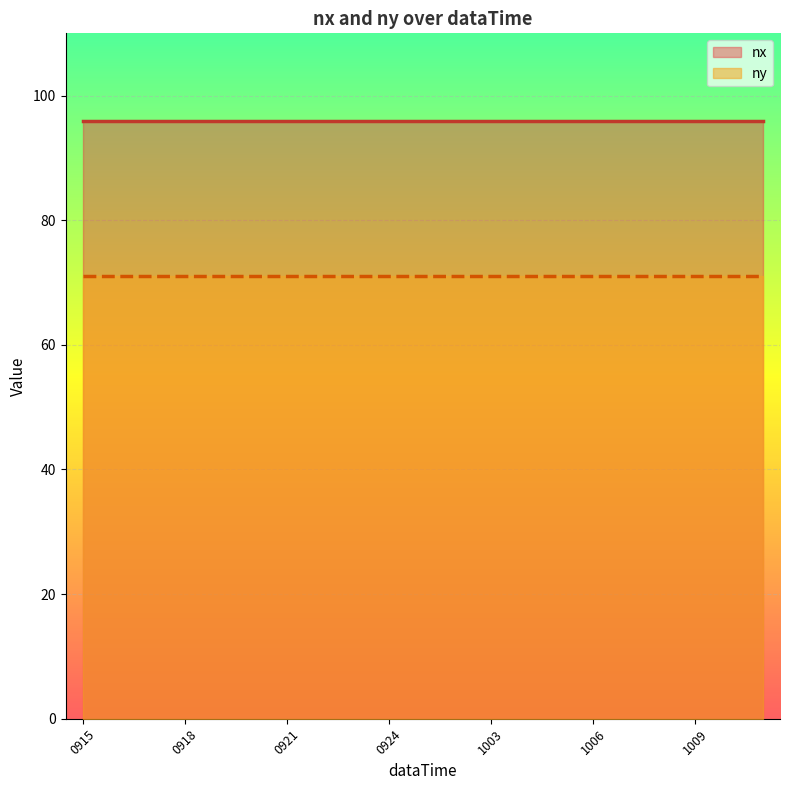

How many lines are shown in the chart?

2